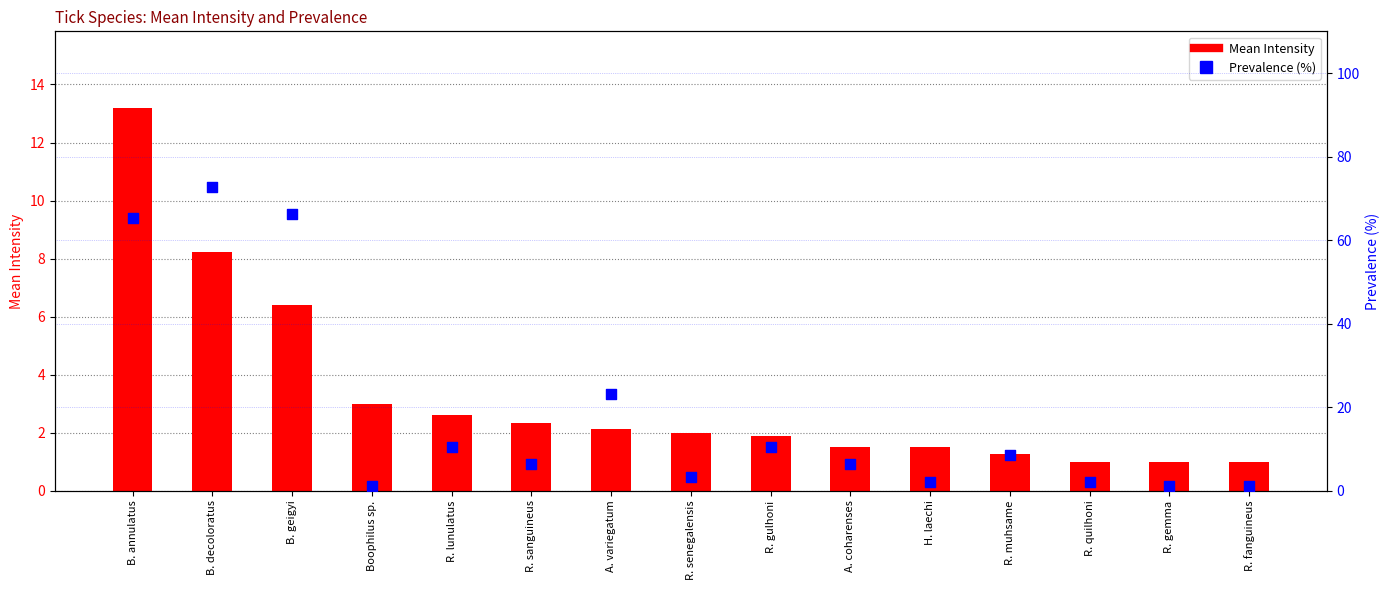

At which category is the sum across all series the highest?

B. decoloratus